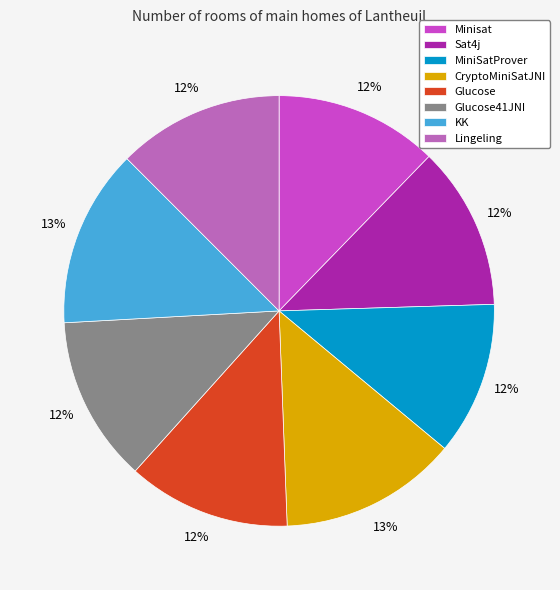

True or false: Glucose accounts for 19% of the total.

False